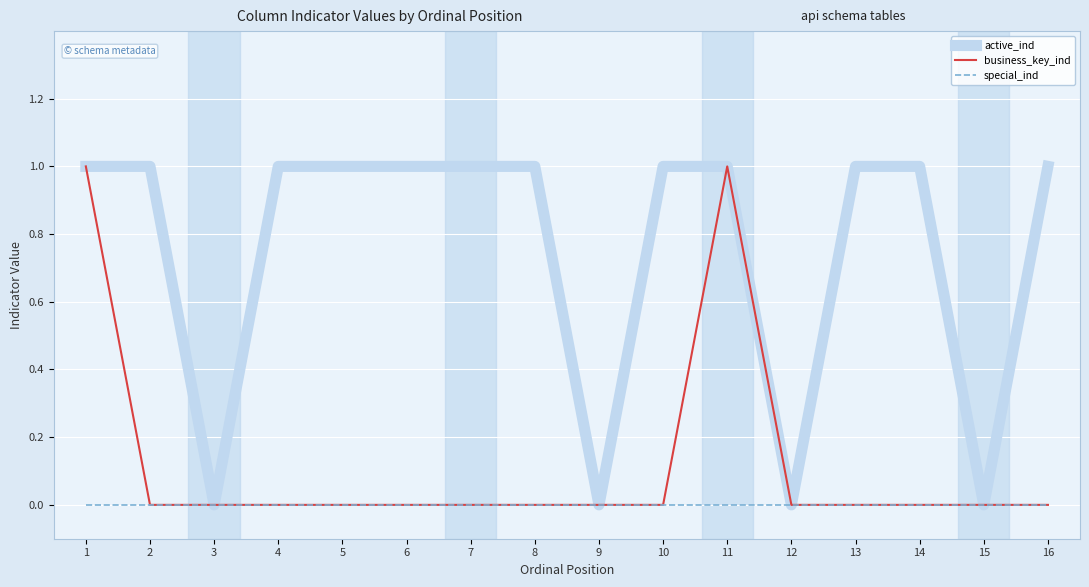

How many lines are shown in the chart?

3